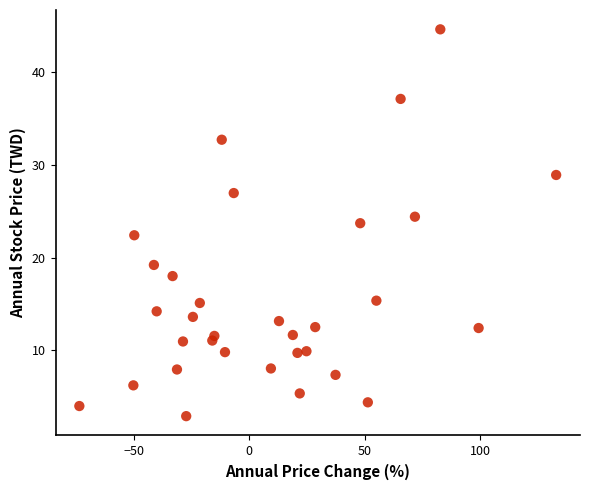

What is the range of Y values (max minus min)?

41.7